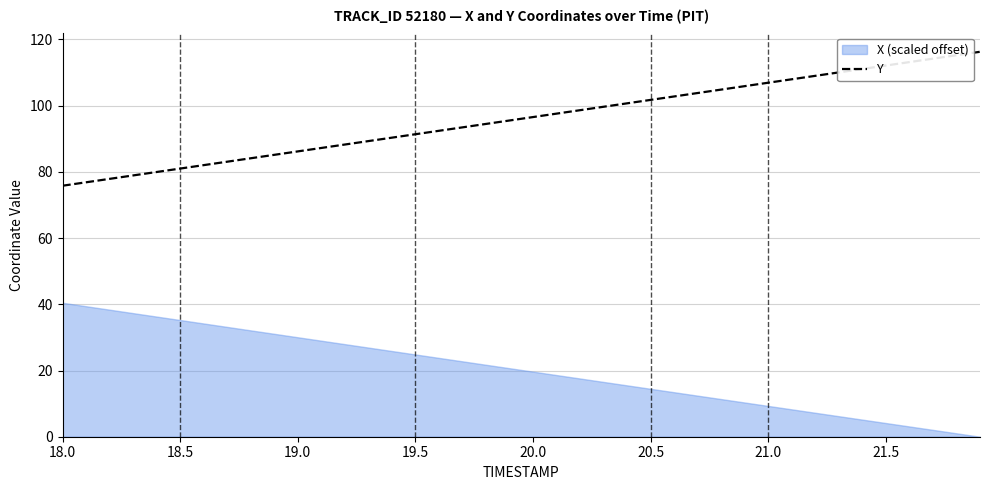

What is the minimum value for Y?

75.8